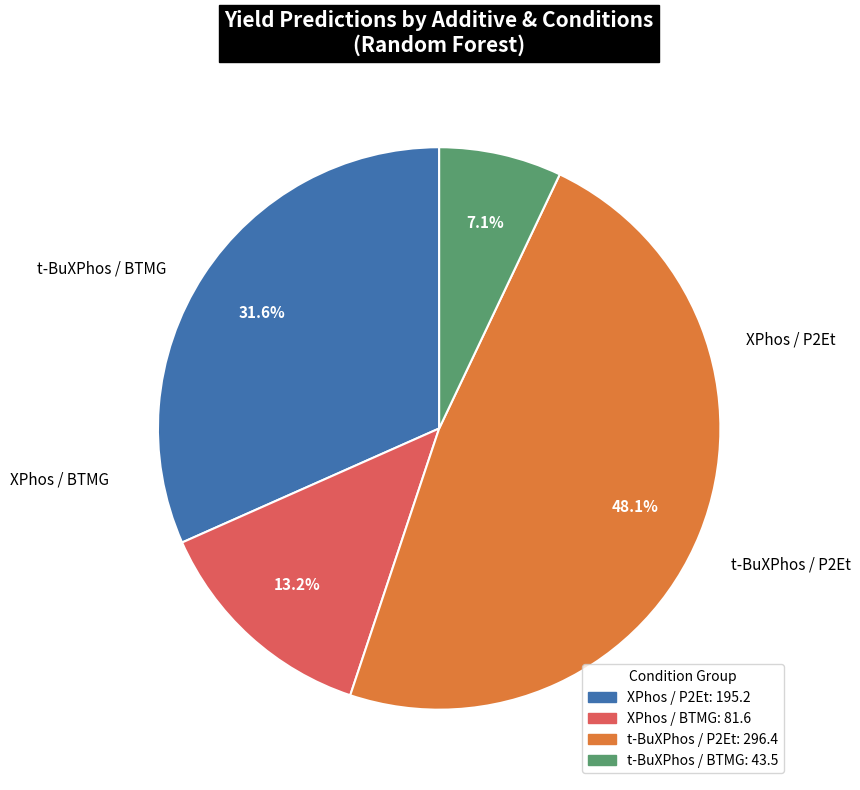

Is there a majority slice in this chart?

No